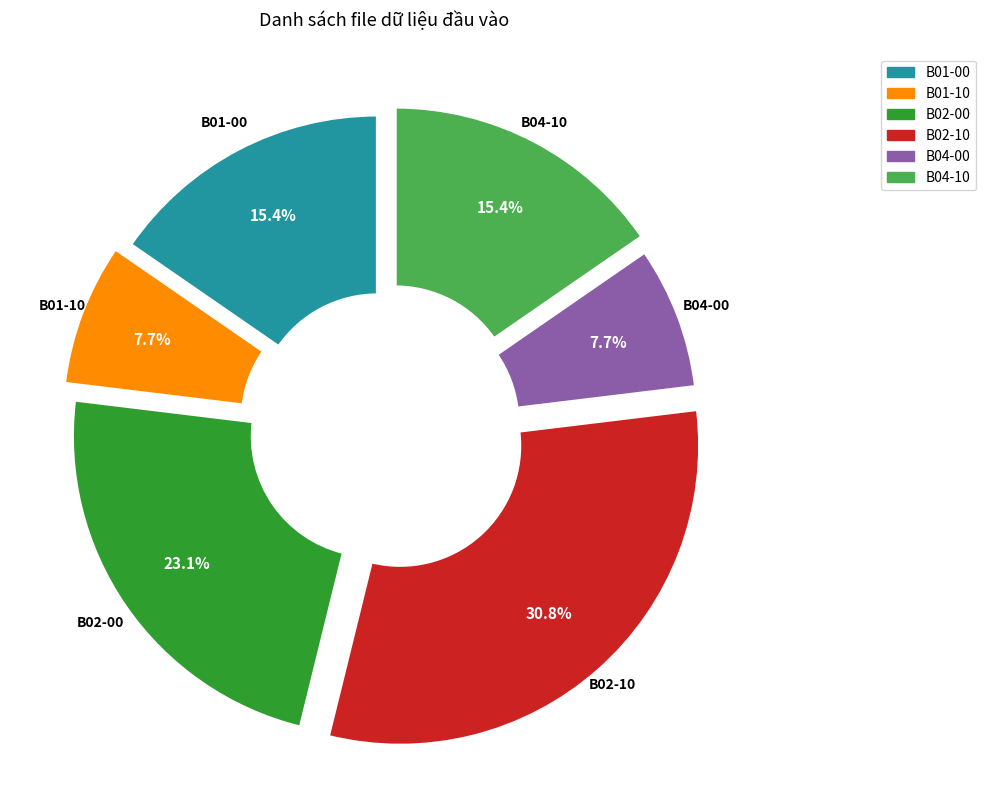

Is there a majority slice in this chart?

No